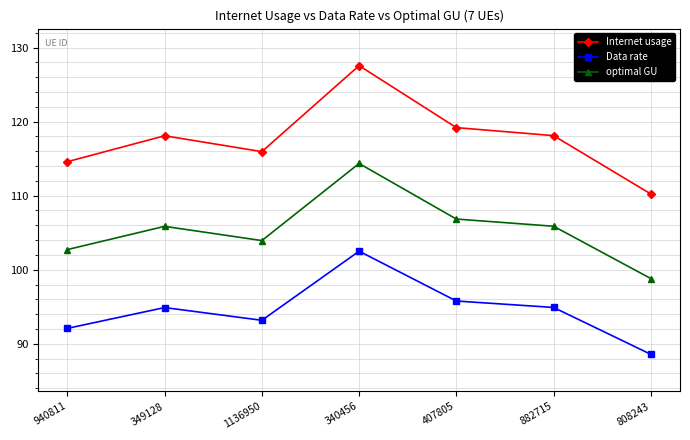

Which category has the highest value across all series?

340456